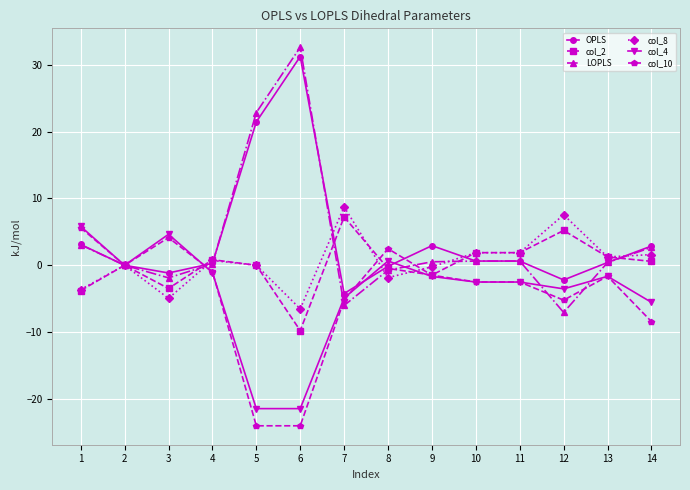

What is the maximum value for col_10?

5.6